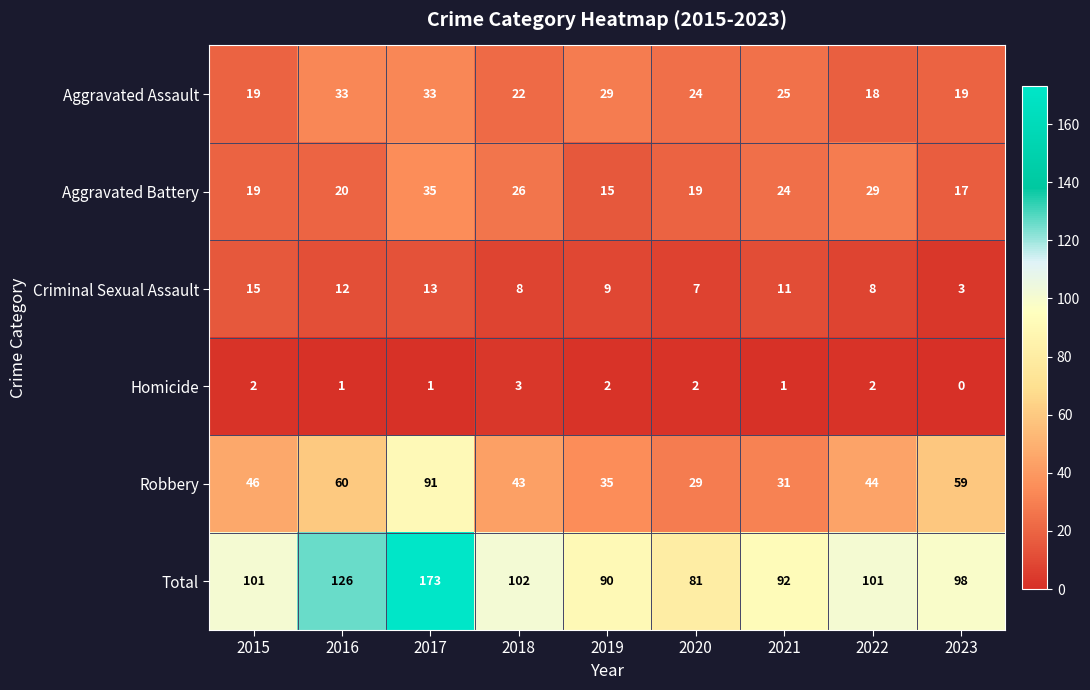

What is the average value of the Aggravated Assault series?

25